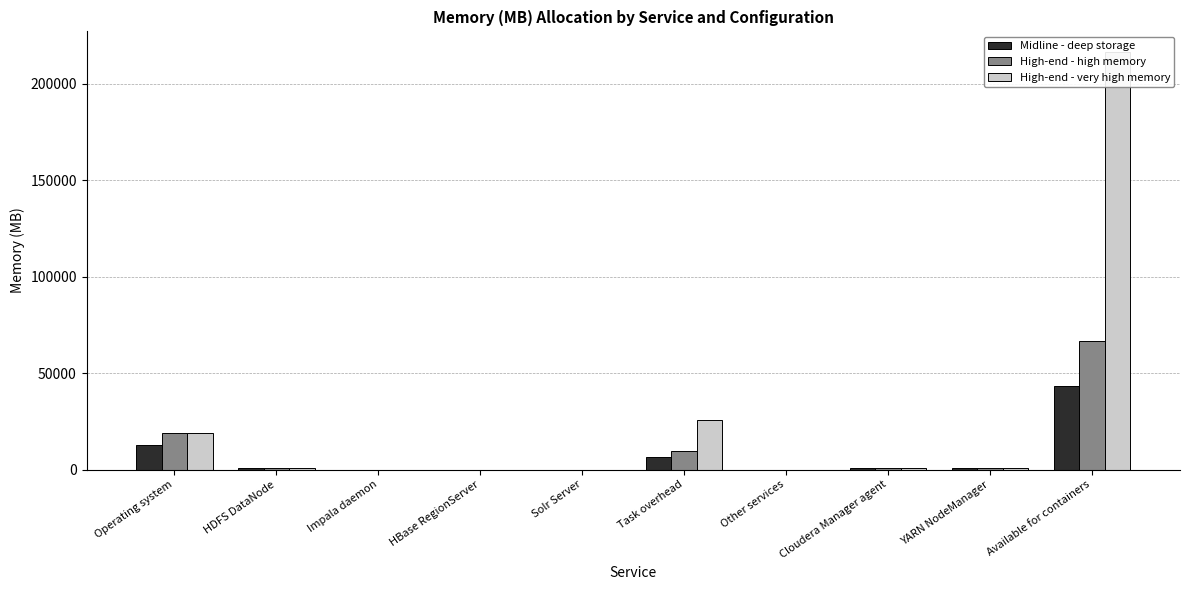

At which category is the sum across all series the highest?

Available for containers